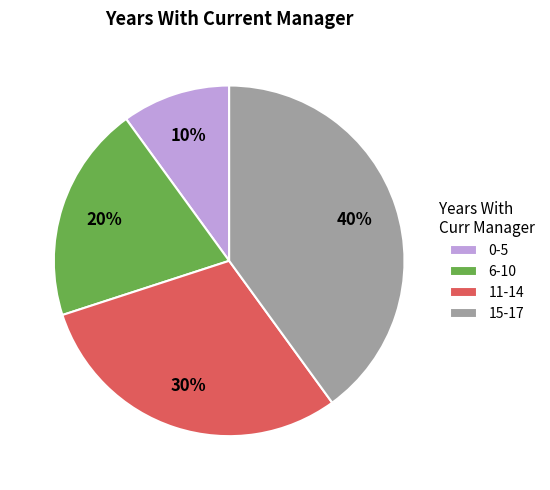

Rank the categories by value from lowest to highest.

0-5, 6-10, 11-14, 15-17